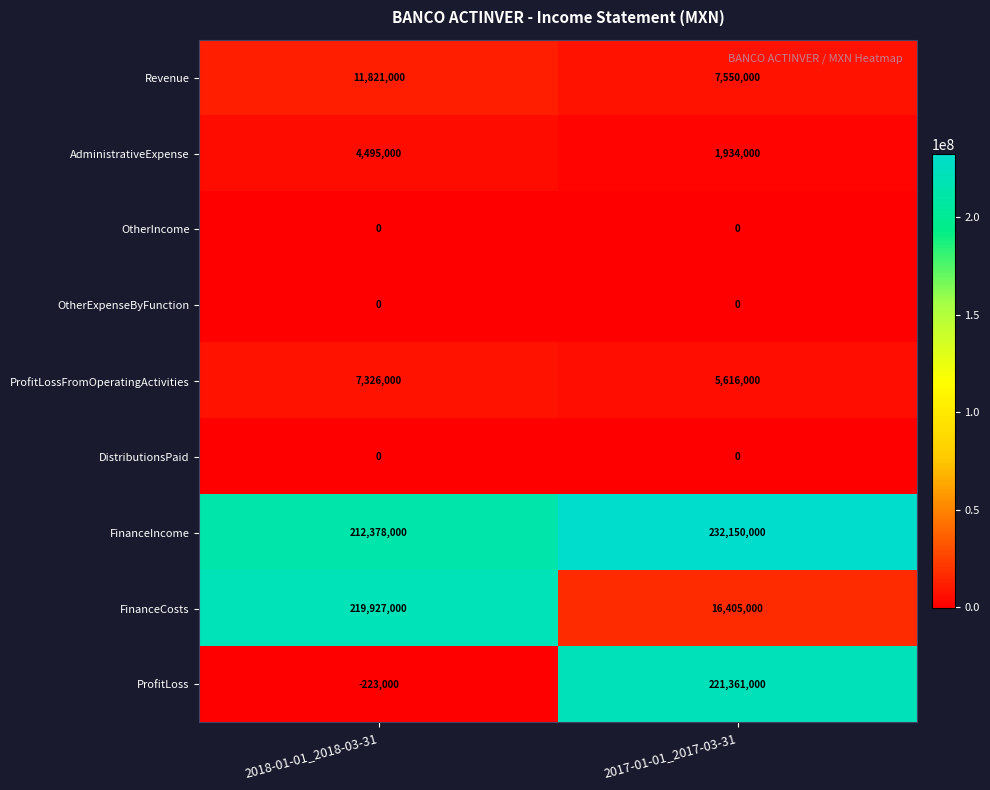

At which category is the sum across all series the highest?

2017-01-01_2017-03-31